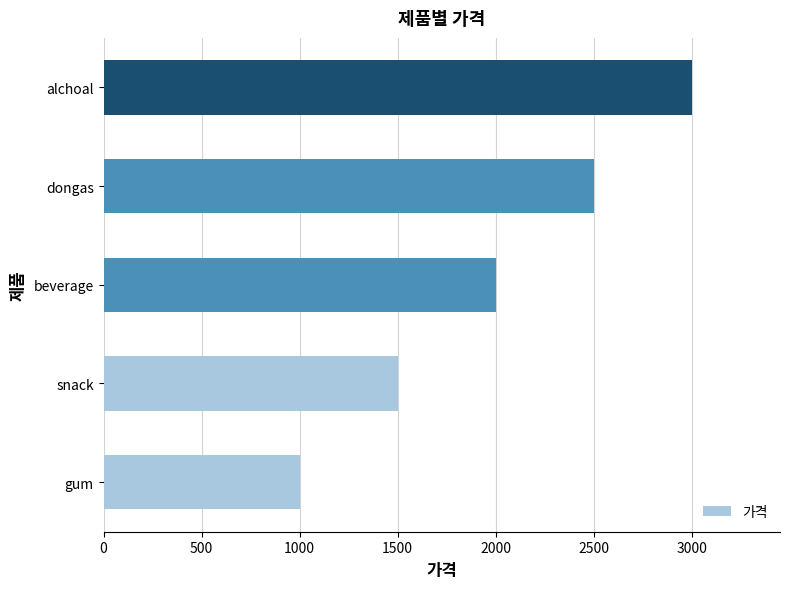

What is the change in value from snack to alchoal?

+1500